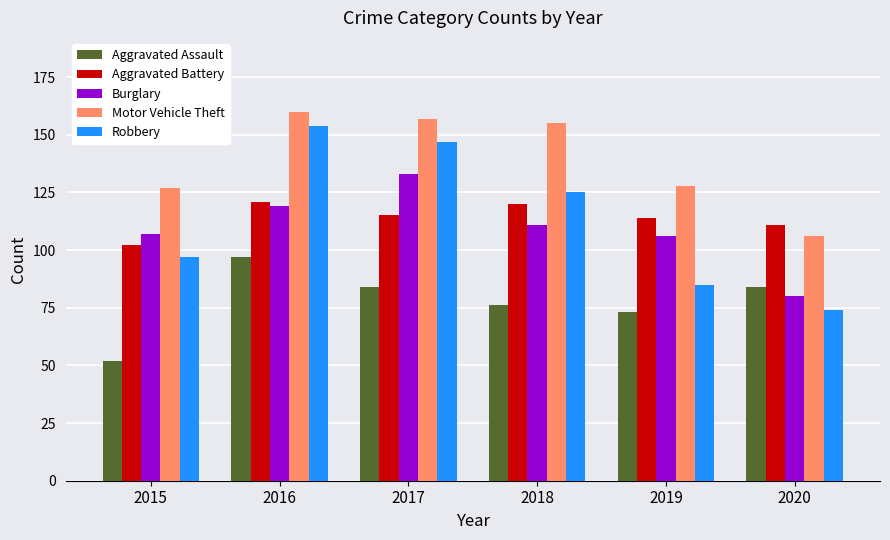

What is the difference between the highest and lowest values at 2016?

63